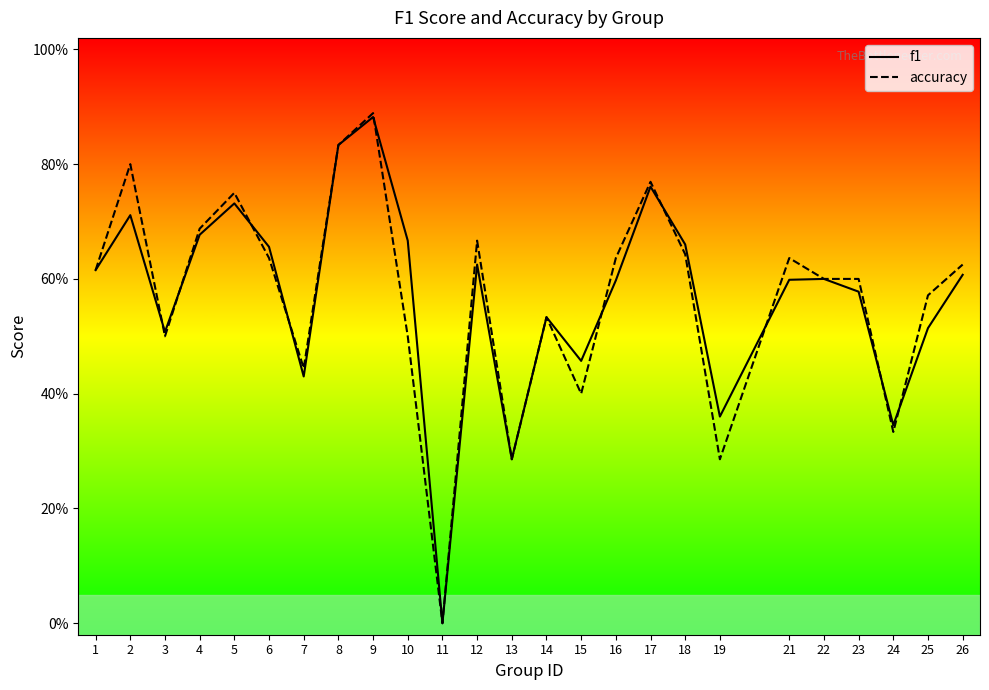

At which category is the sum across all series the highest?

9